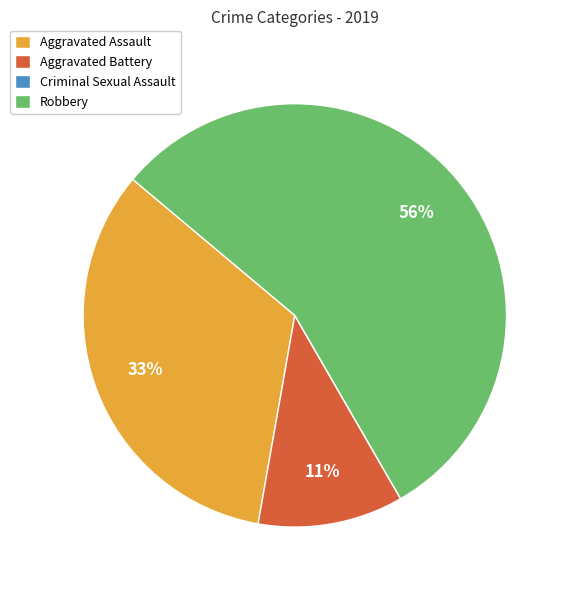

Which category has the biggest portion of the pie?

Robbery